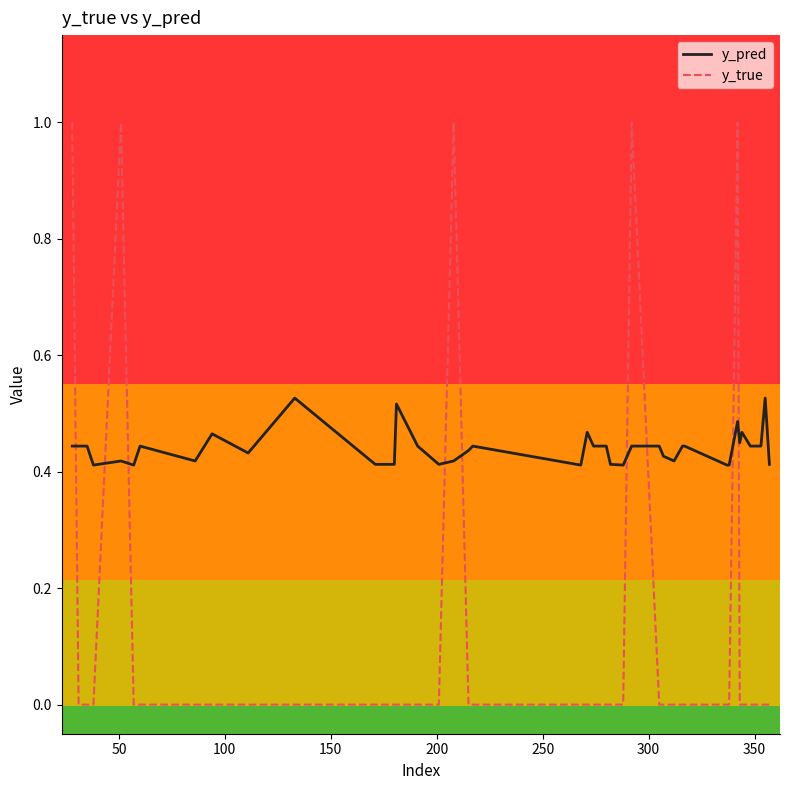

List the series in order of their overall mean, highest first.

y_pred, y_true